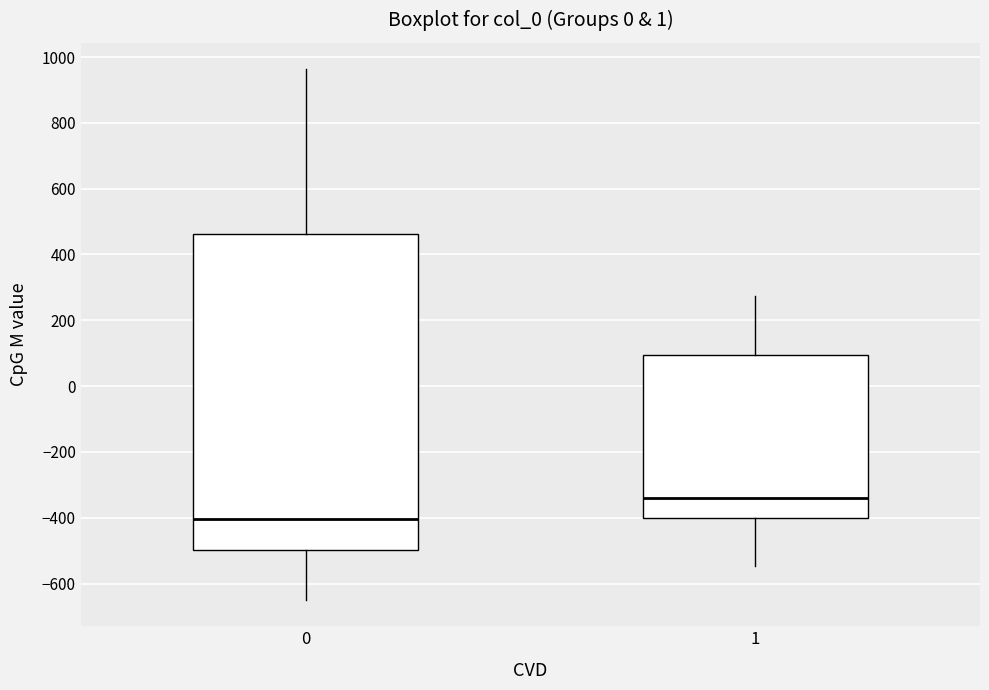

Comparing the boxes themselves (not the whiskers), which one is the tallest?

0